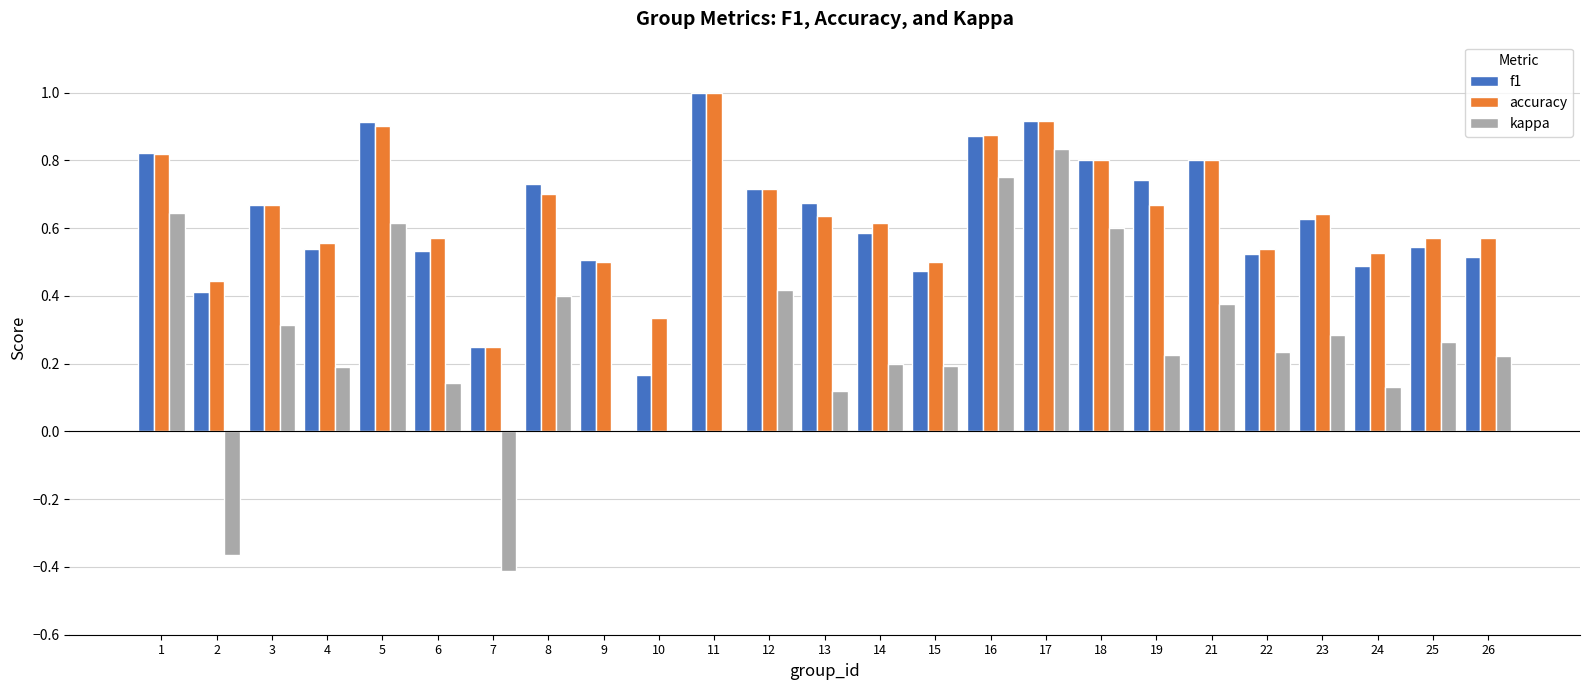

What is the sum of all accuracy values?

16.1